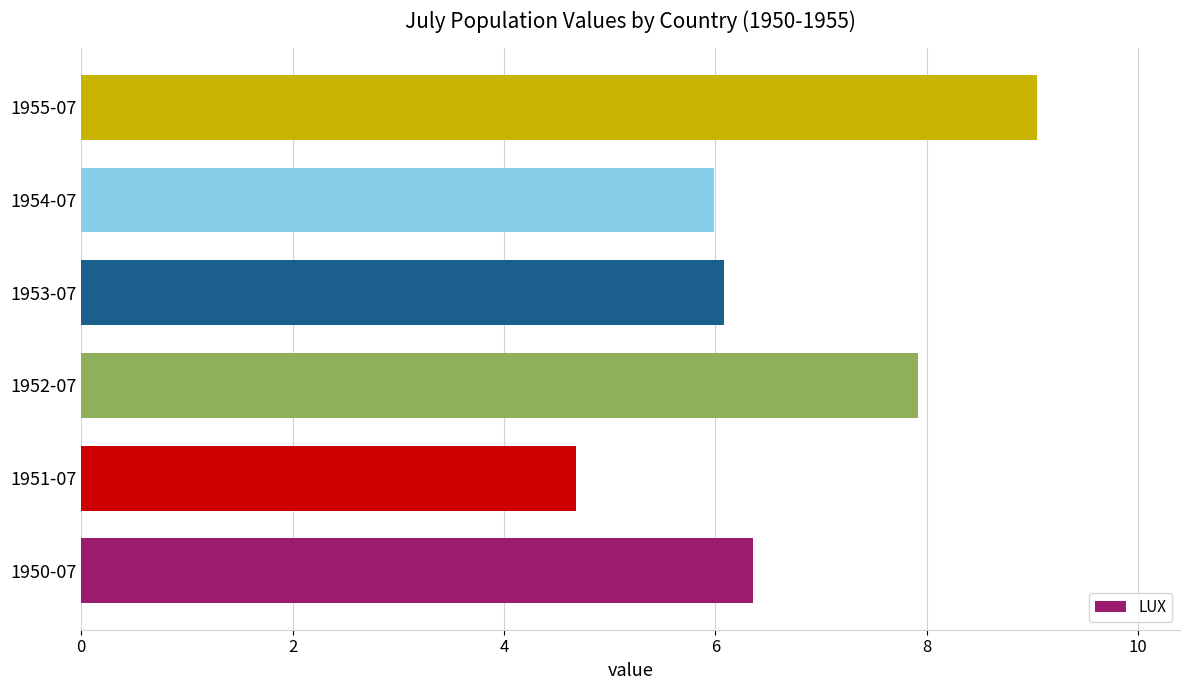

What is the maximum value shown in the chart?

9.0